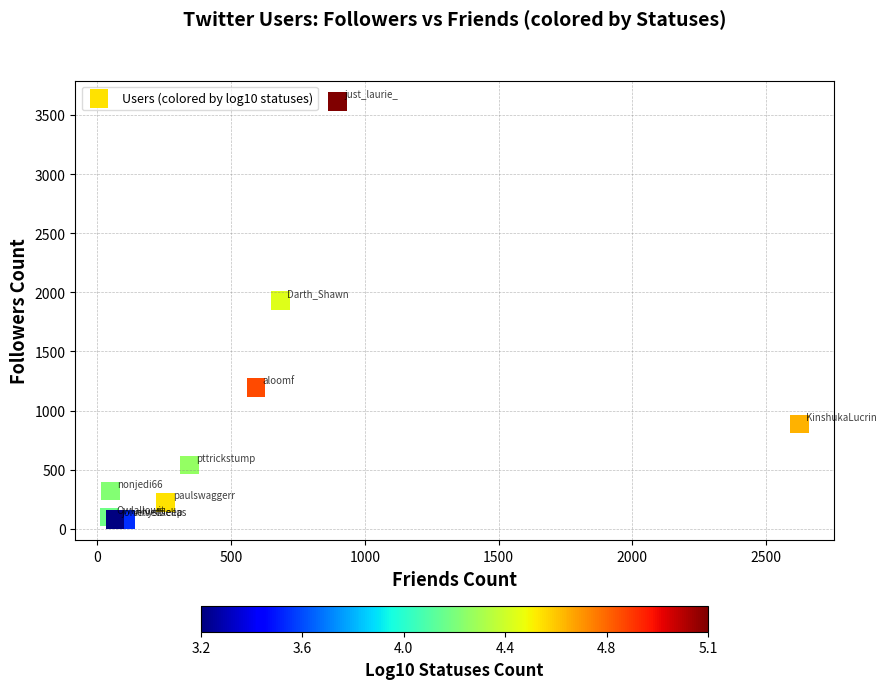

What Y value in the scatter plot is closest to 1847?

1930